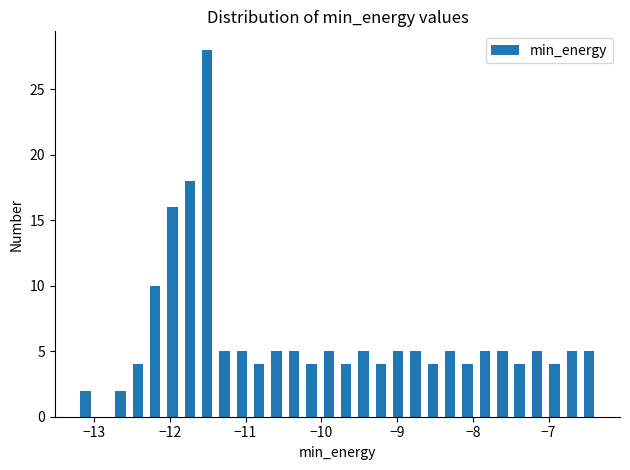

Read against the x-axis, roughly where is the centre of the tallest bar?

-11.5